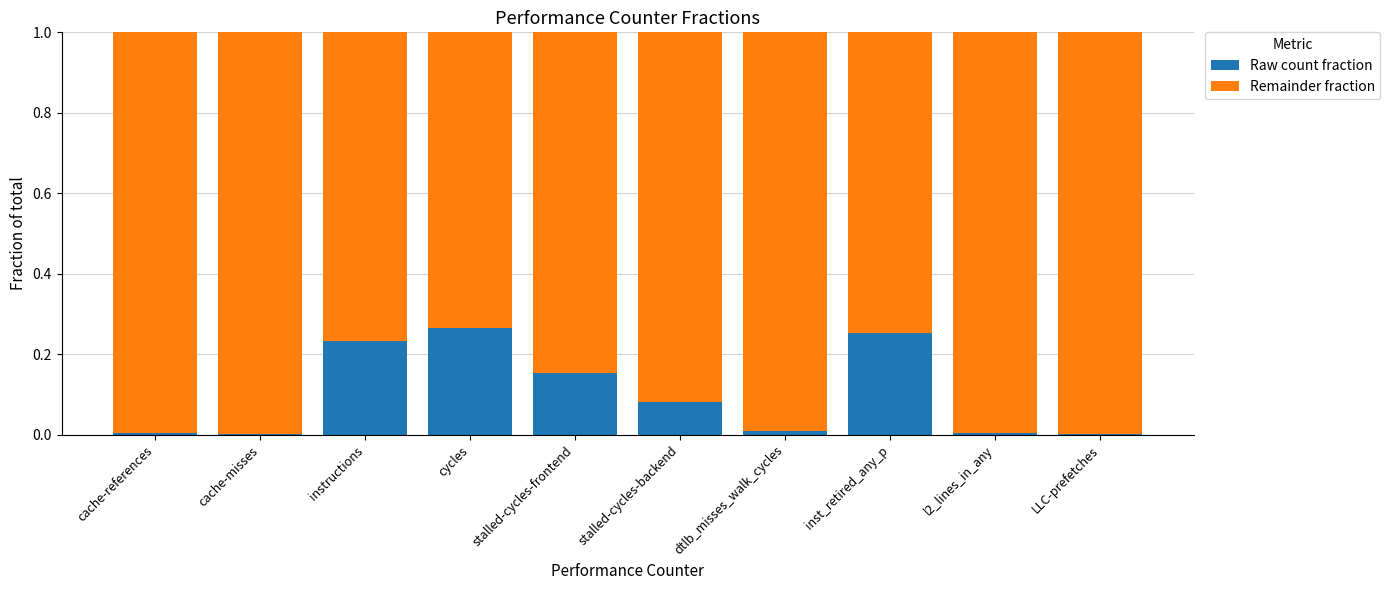

The value of Raw count fraction at l2_lines_in_any is 0.0. True or false?

True